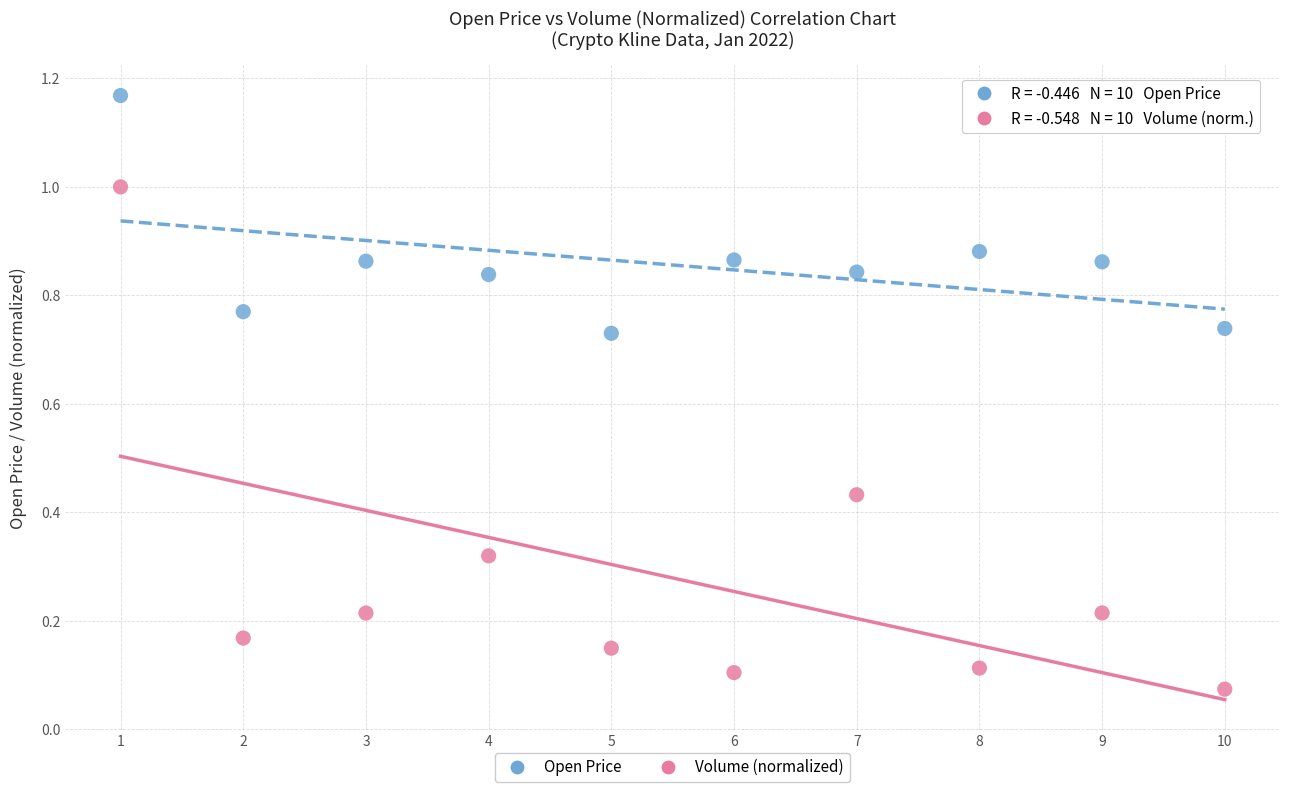

Which series has the widest spread of Y values?

Volume (normalized)